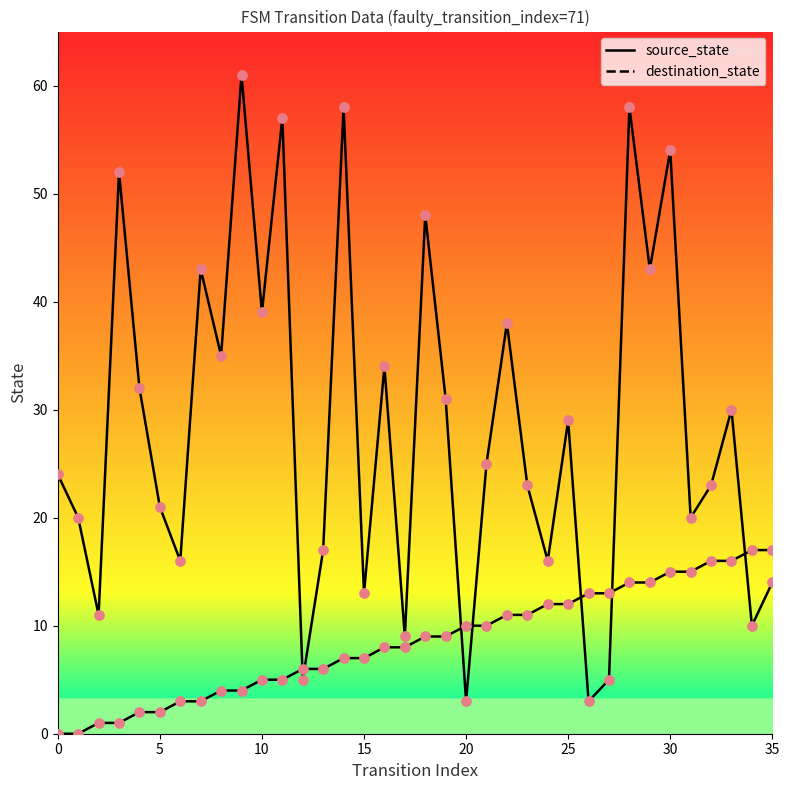

Which series has the largest range (max minus min)?

destination_state